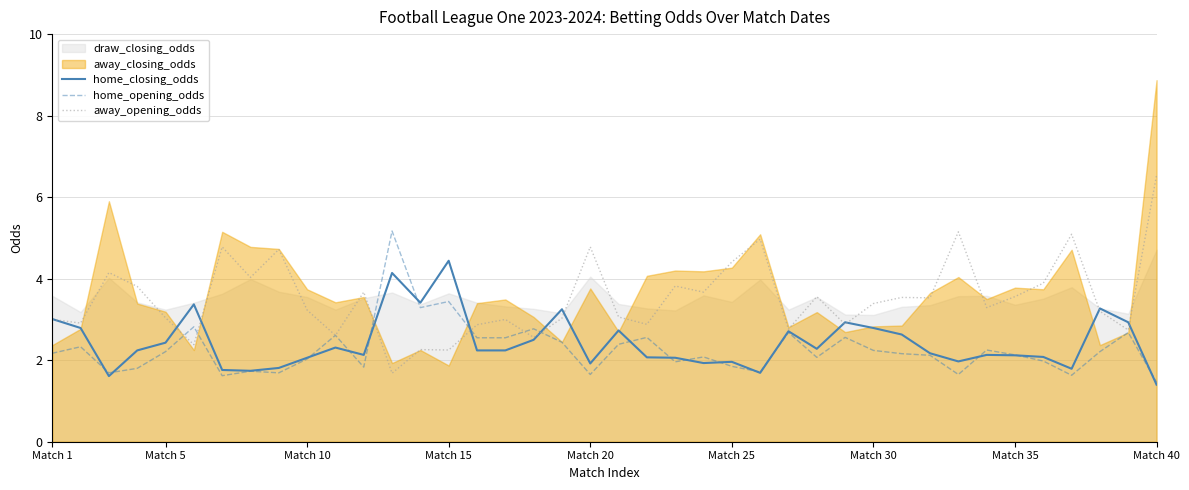

Read the away_opening_odds value at Match 30.

3.4